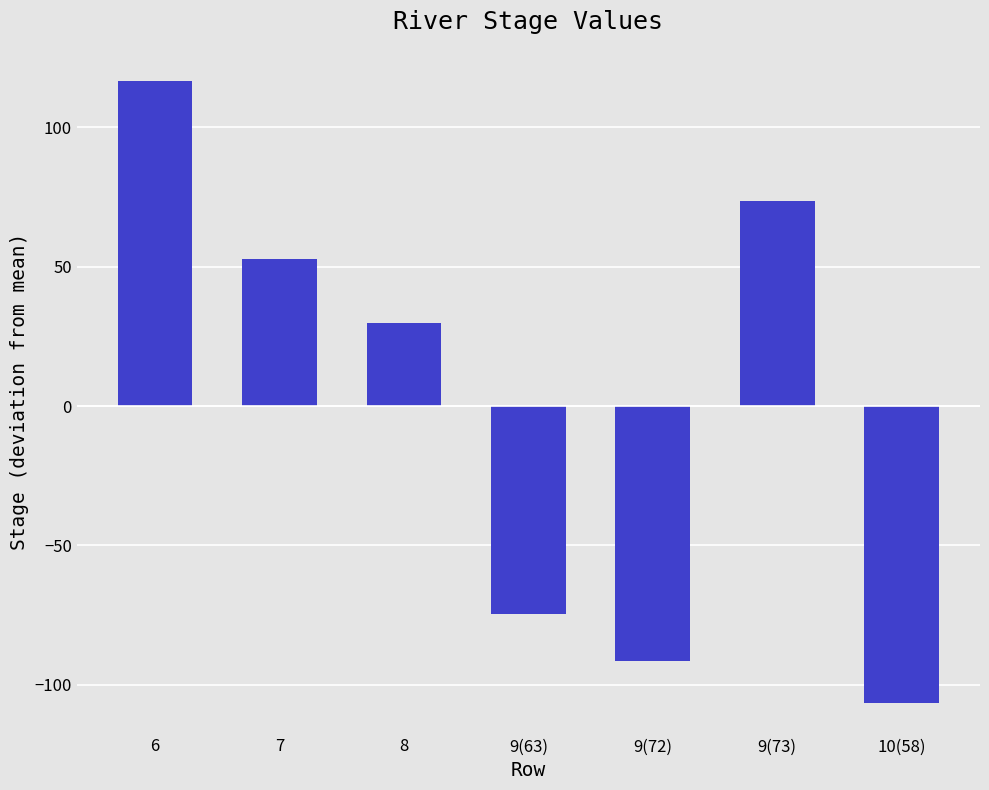

Rank the categories by value from lowest to highest.

10(58), 9(72), 9(63), 8, 7, 9(73), 6